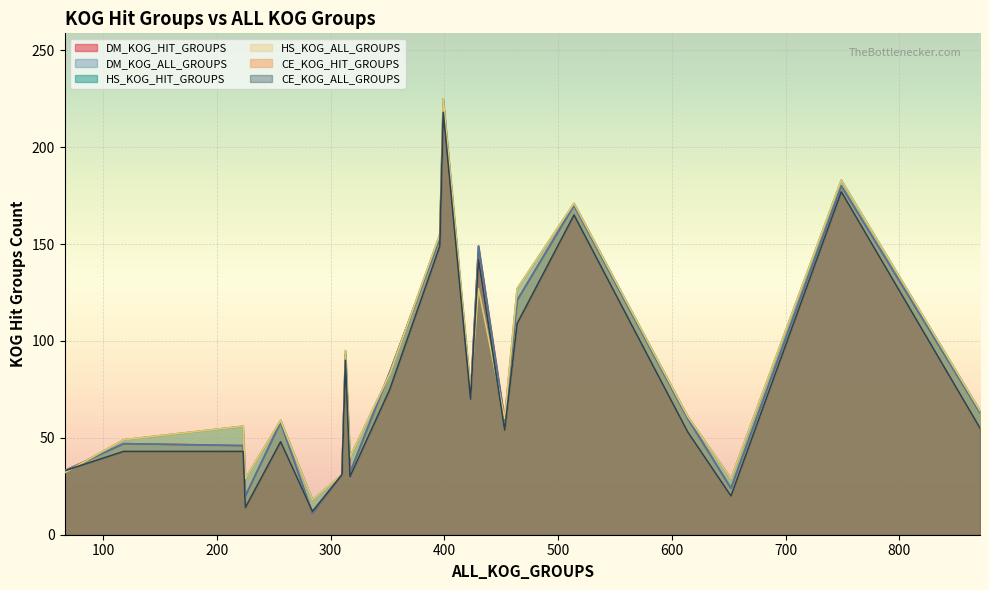

In CE_KOG_HIT_GROUPS, how many points are higher than both neighbors (excluding endpoints)?

6